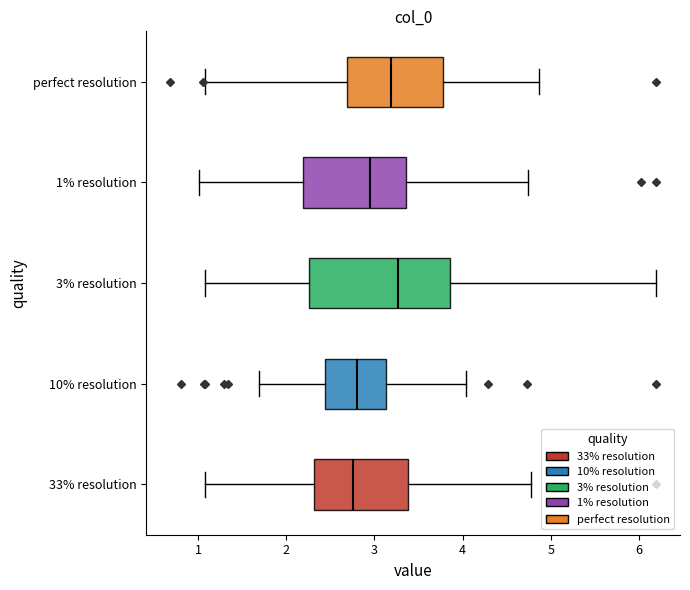

Reading bottom to top, transcribe this box plot: for each box, give where its median line is, the range the box spans, and where its two whiskers end, as read against the x-axis. The values are not printed on the chart, so give them approximately, as read against the axis.

33% resolution: median 2.8, box 2.3 to 3.4, whiskers 1.1 to 4.8
10% resolution: median 2.8, box 2.4 to 3.1, whiskers 1.7 to 4.0
3% resolution: median 3.3, box 2.3 to 3.9, whiskers 1.1 to 6.2
1% resolution: median 2.9, box 2.2 to 3.4, whiskers 1.0 to 4.7
perfect resolution: median 3.2, box 2.7 to 3.8, whiskers 1.1 to 4.9